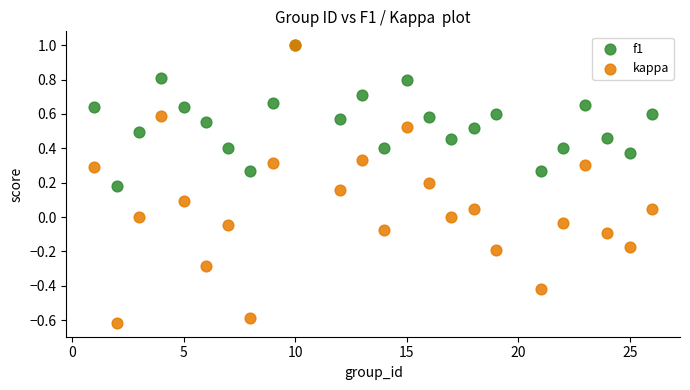

What are all the series names shown in the legend?

f1, kappa